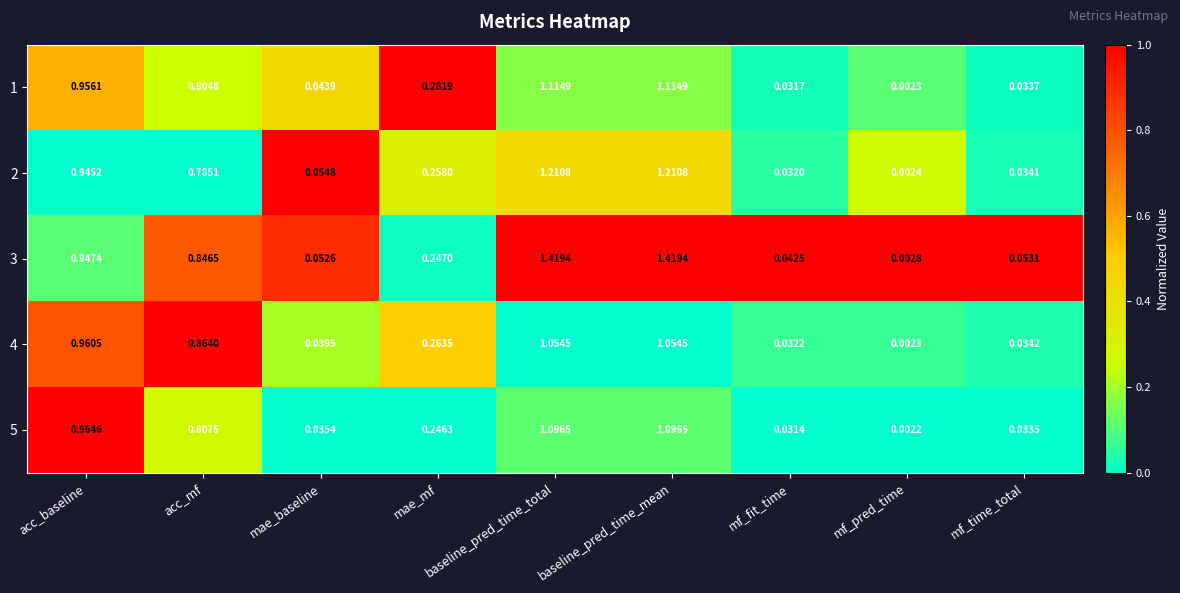

At how many categories does at least one series exceed 0?

9